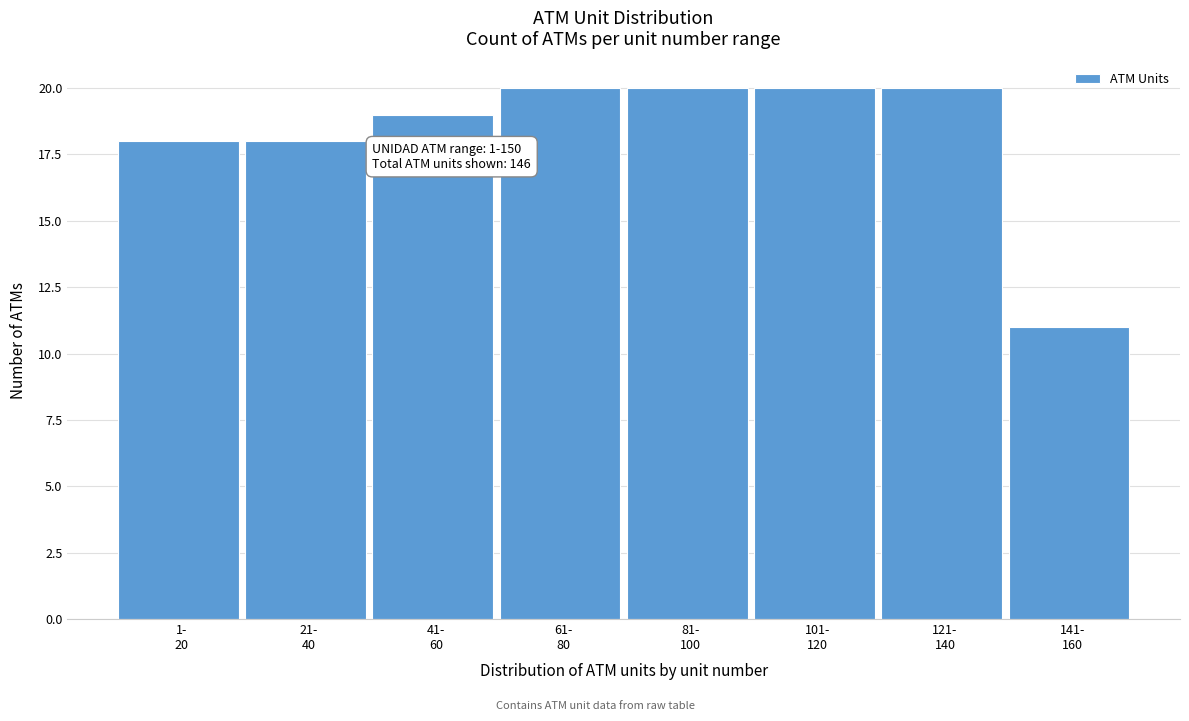

Reading left to right, list all the values displayed in this chart.

18	18	19	20	20	20	20	11